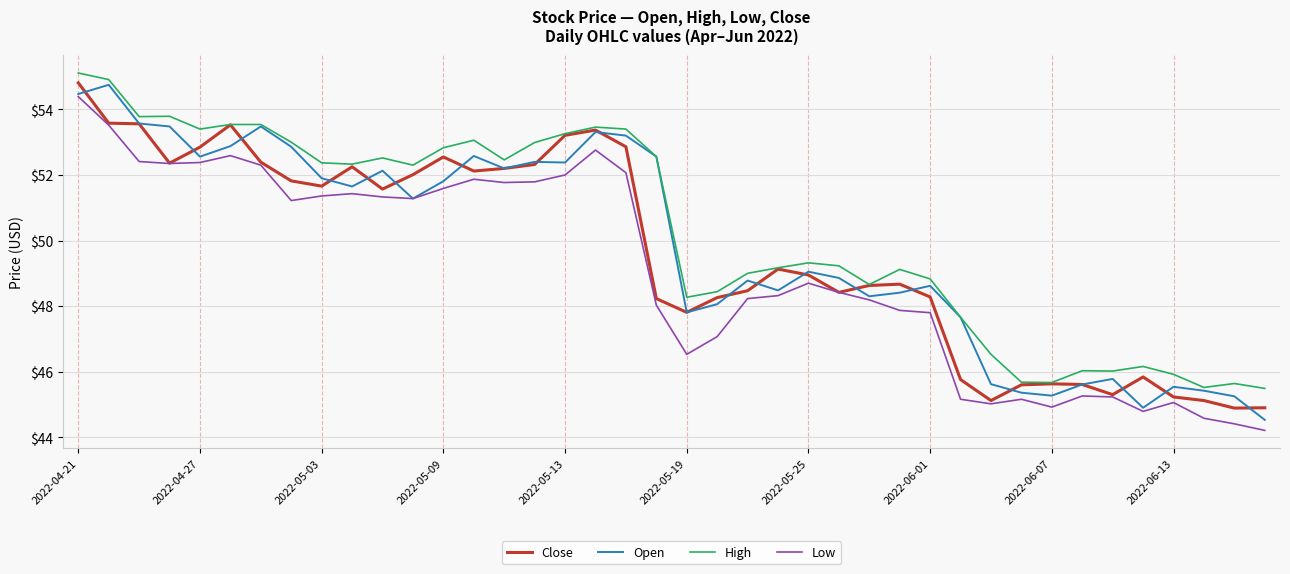

What is the minimum value for Low?

44.2